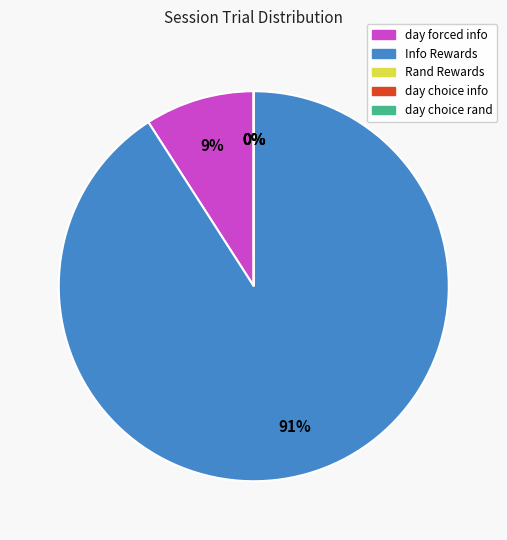

How much of the chart is everything except day choice rand?

100.0%